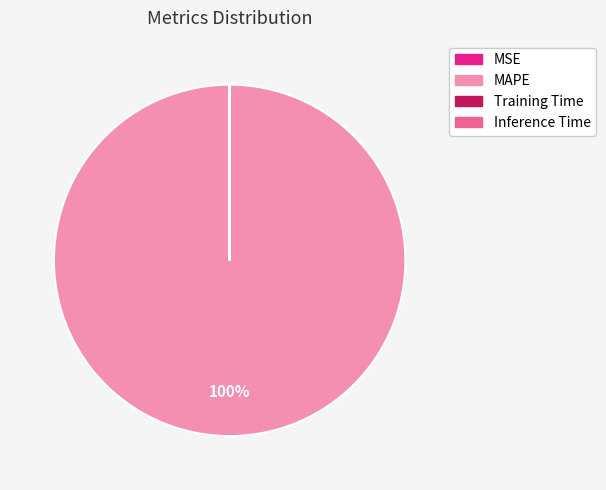

Is there a majority slice in this chart?

Yes